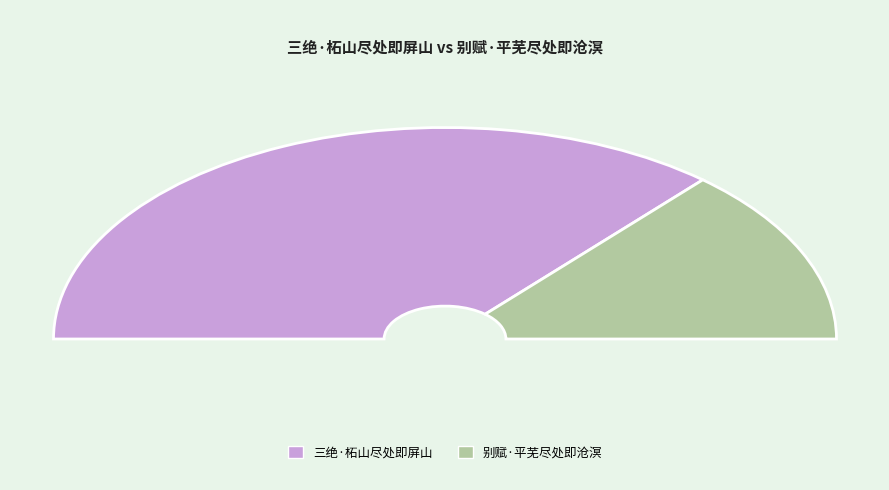

To the nearest percent, what is the average slice percentage?

50%